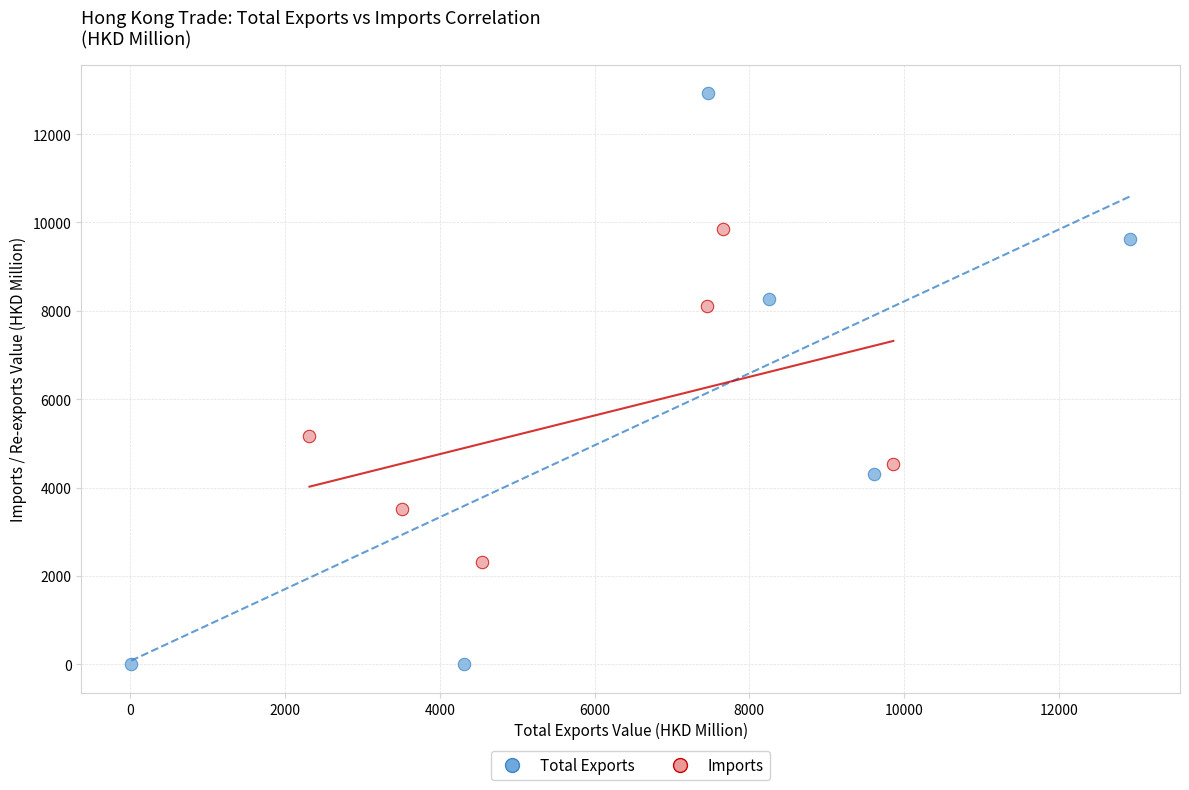

Which series has the largest Y range (max minus min)?

Total Exports